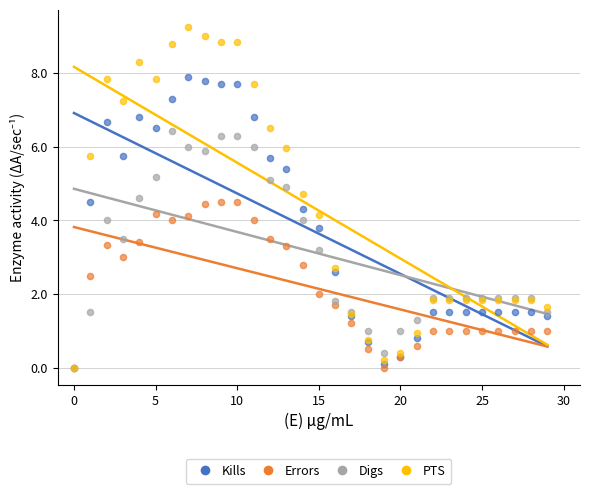

At how many categories does at least one series exceed 2?

16